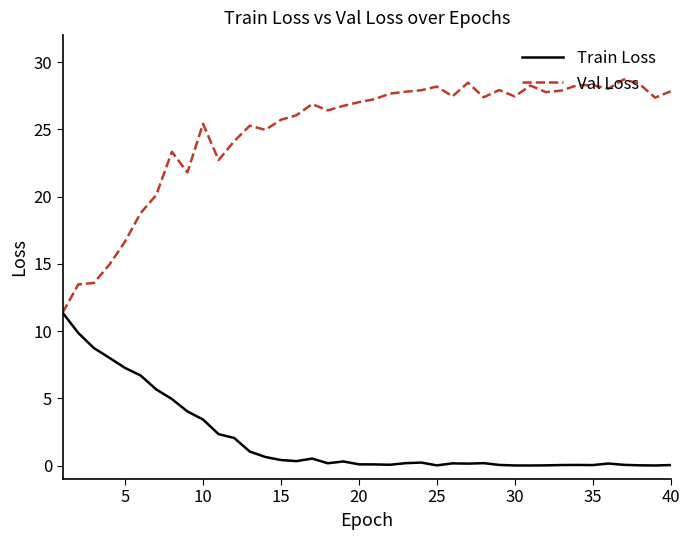

Which series has the widest spread of values?

Val Loss